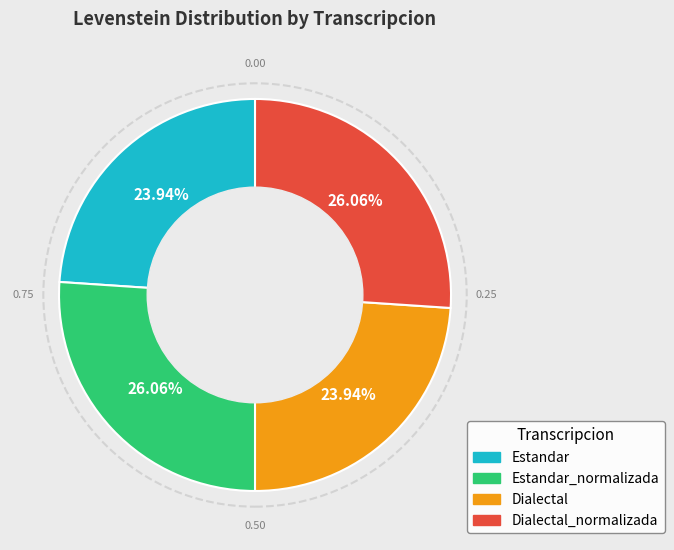

Does any single category account for the majority?

No